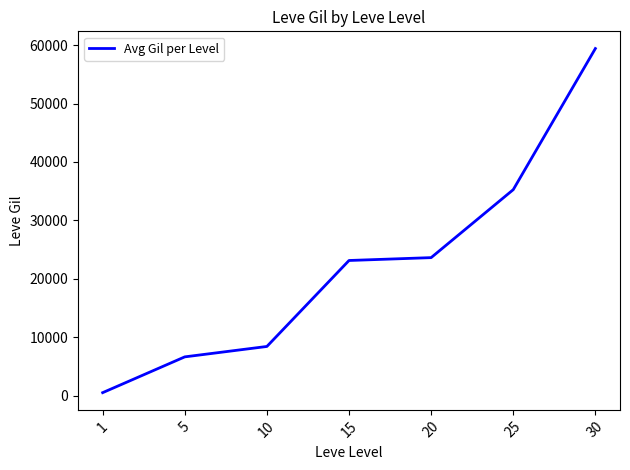

Reading left to right, list all the values displayed in this chart.

531.7	6655.0	8435.0	23143.3	23633.3	35261.7	59405.0